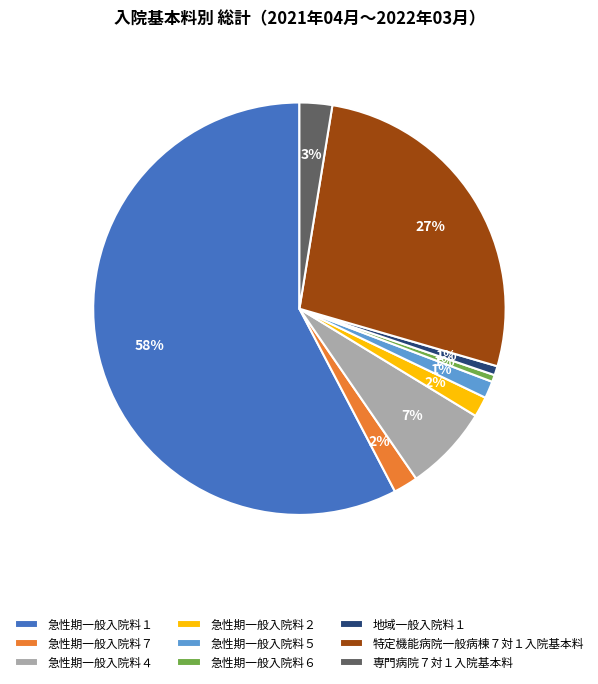

Is it true that 特定機能病院一般病棟７対１入院基本料 is 27% of the pie?

True